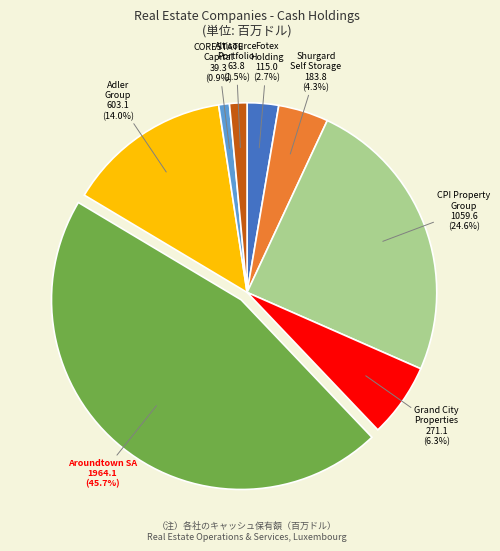

Which slice is the largest?

Aroundtown SA